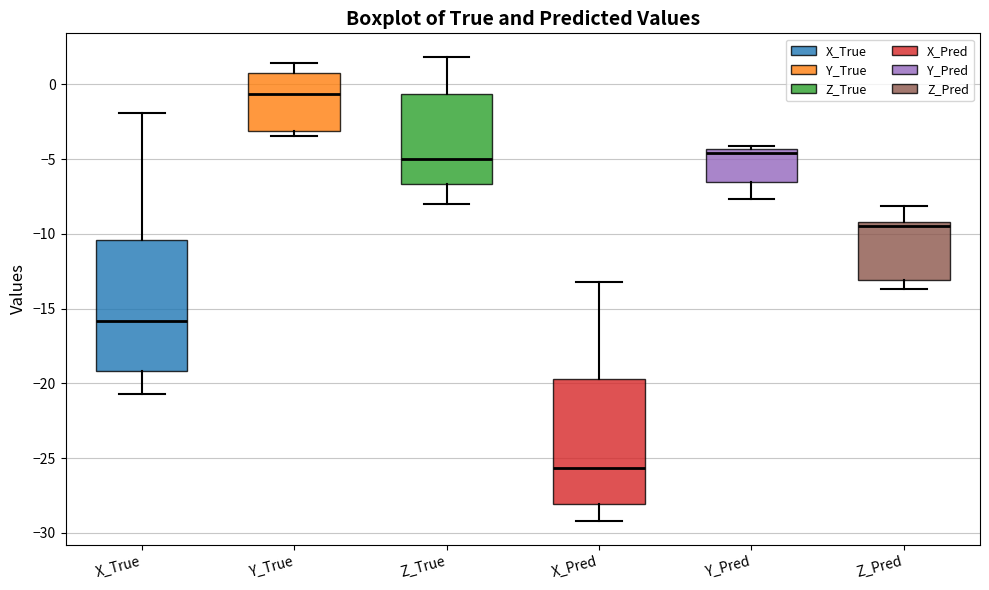

Which box's median line is the highest?

Y_True